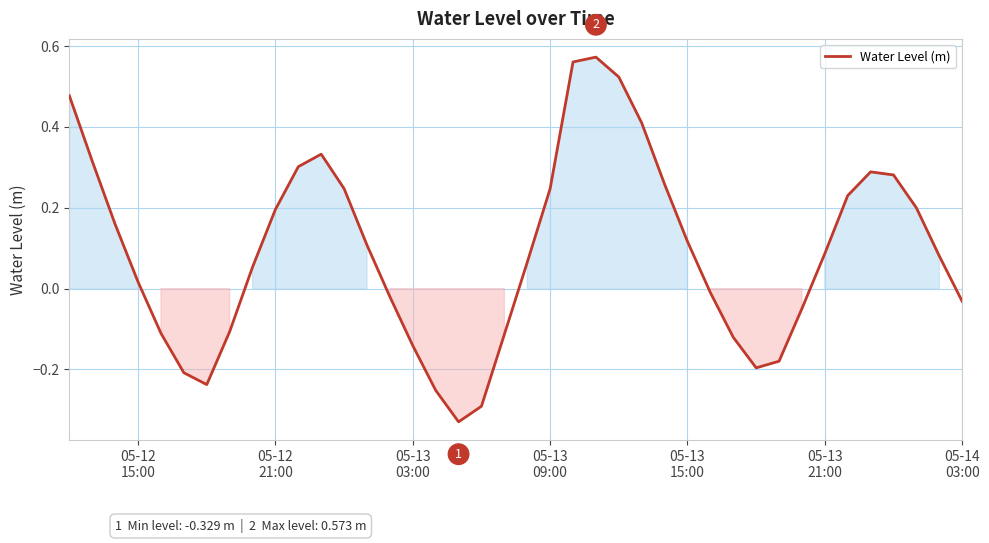

What is the difference between the maximum and minimum values?

0.9